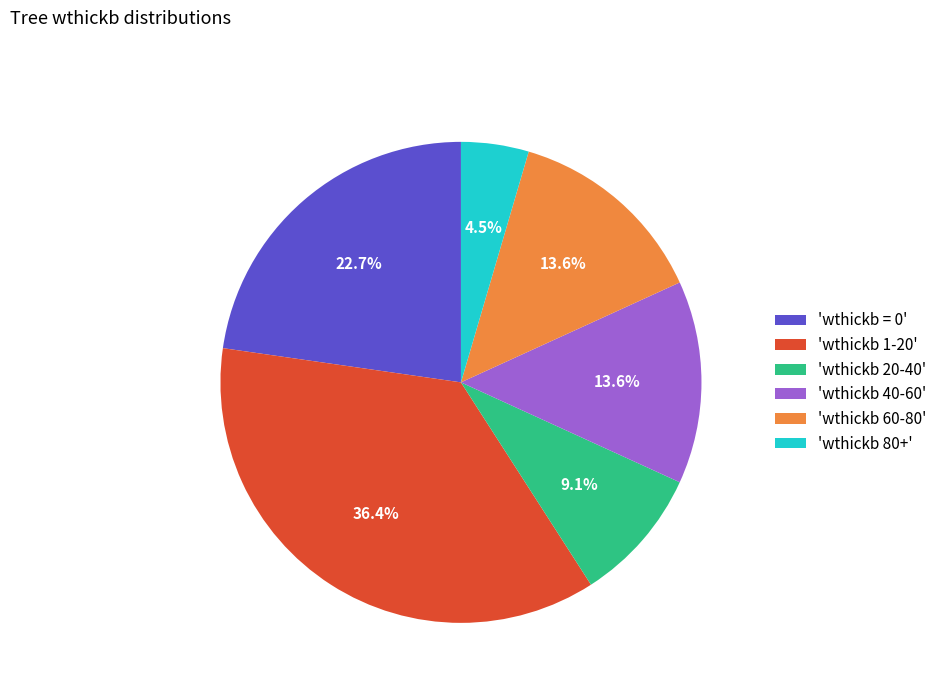

Combined, do 'wthickb 40-60' and 'wthickb 60-80' account for over 50%?

No